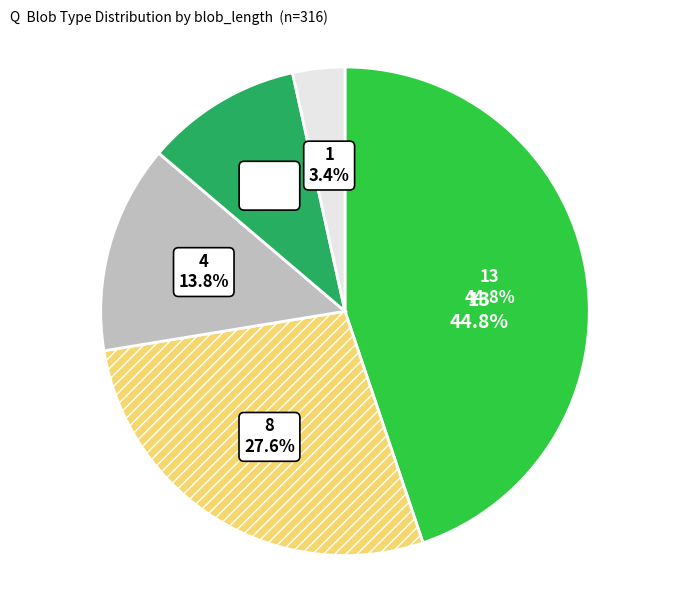

Is it true that p (blob_length=13) is 45% of the pie?

True